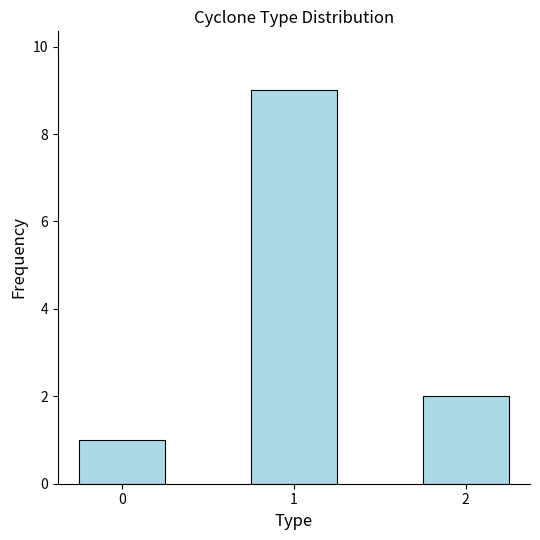

True or false: the data shows 9 at 1.

True